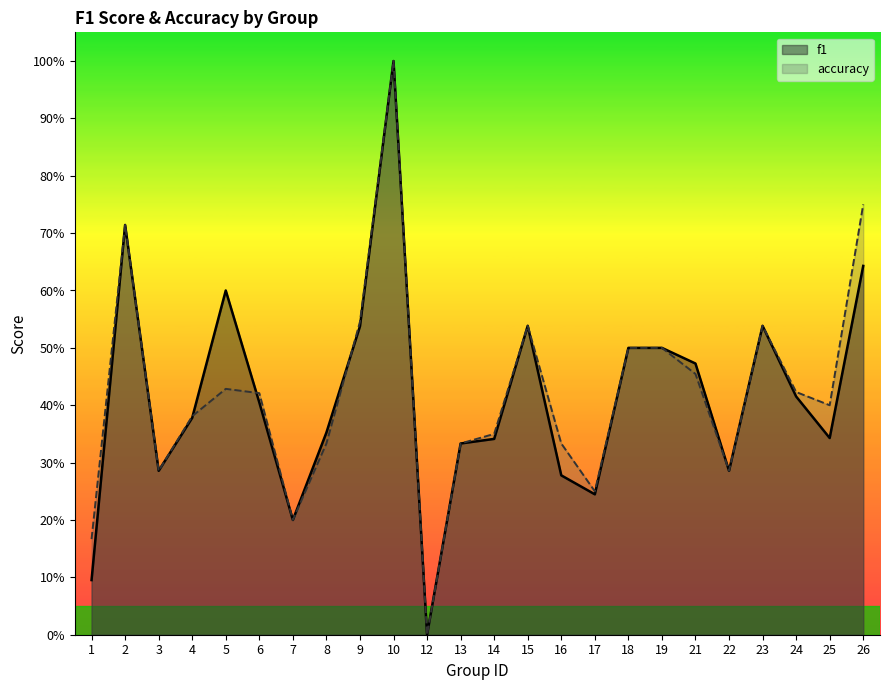

In f1, how many points are higher than both neighbors (excluding endpoints)?

5